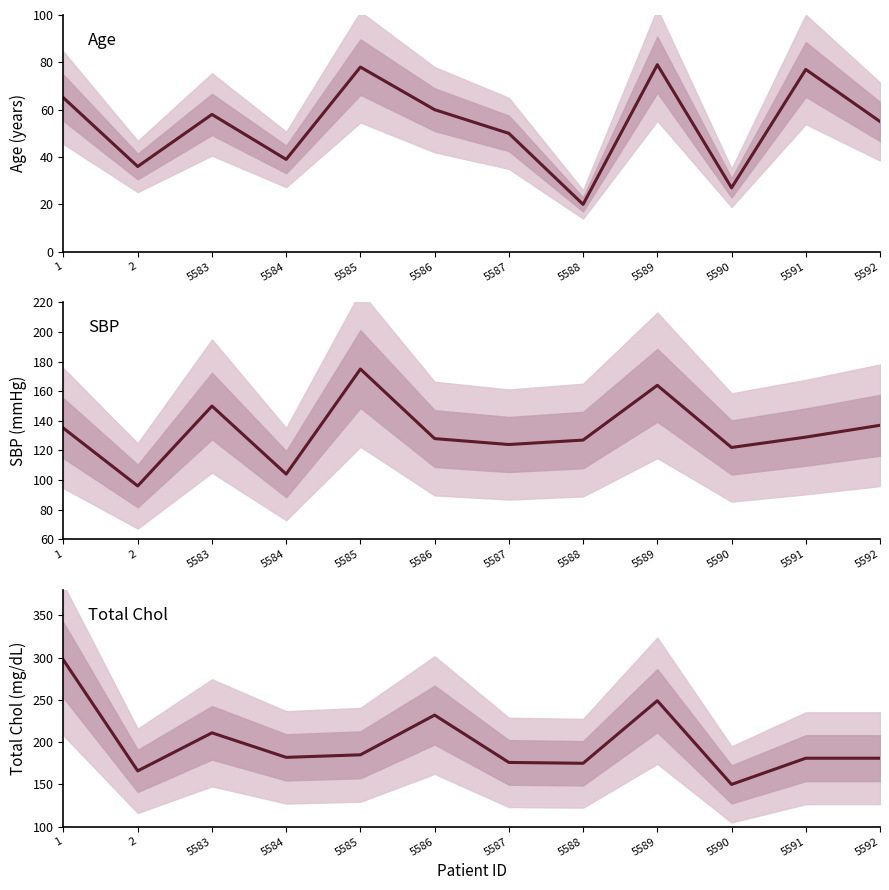

Is it true that Age equals 79 at 5589?

True